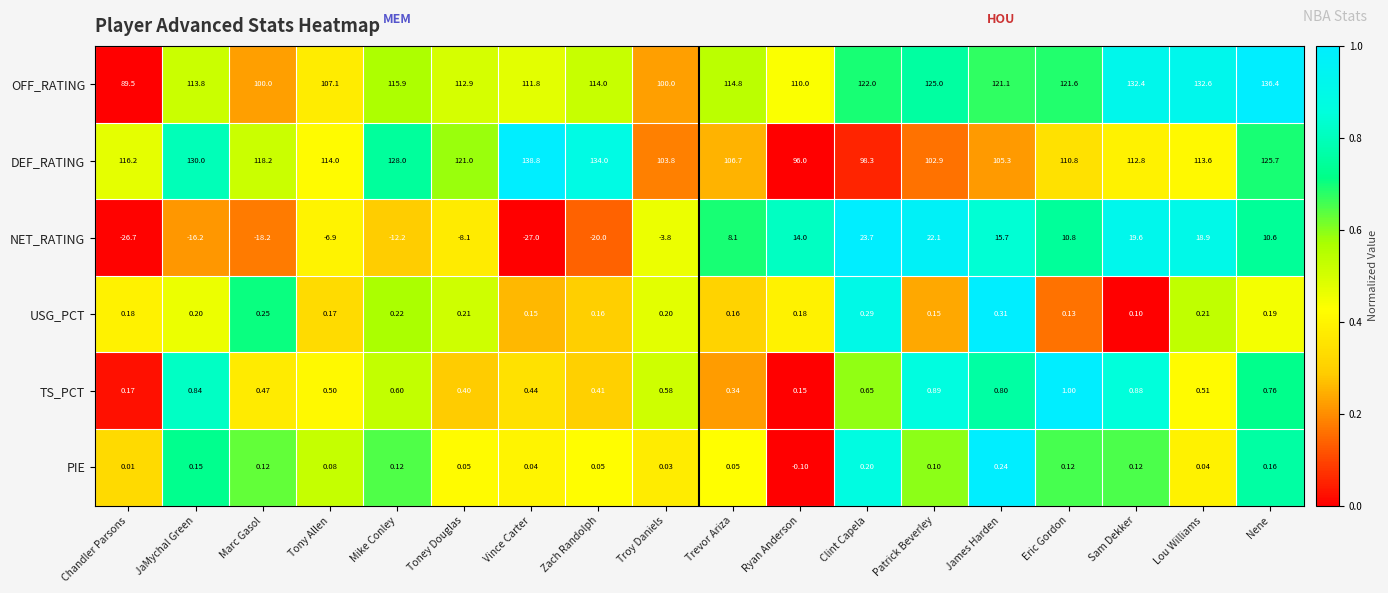

List the labels in order of NET_RATING value, smallest first.

Vince Carter, Chandler Parsons, Zach Randolph, Marc Gasol, JaMychal Green, Mike Conley, Toney Douglas, Tony Allen, Troy Daniels, Trevor Ariza, Nene, Eric Gordon, Ryan Anderson, James Harden, Lou Williams, Sam Dekker, Patrick Beverley, Clint Capela